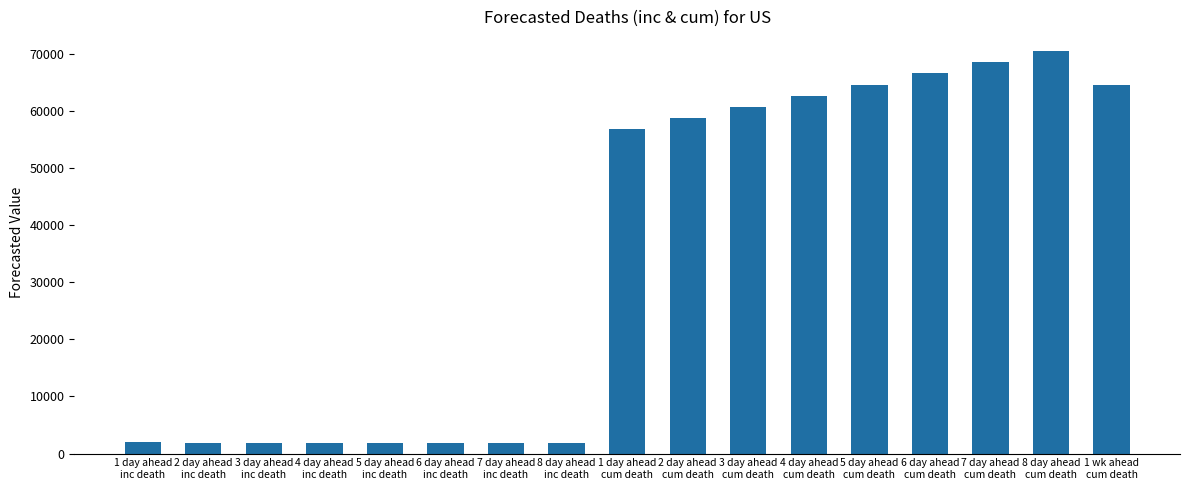

What is the average value?

34661